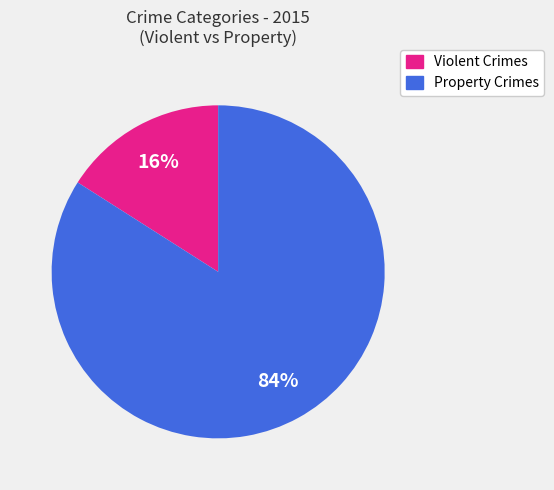

To the nearest percent, what is the average slice percentage?

50%